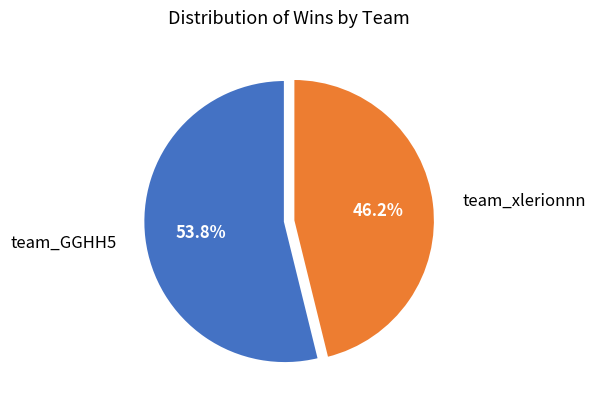

How many slices are in this pie chart?

2